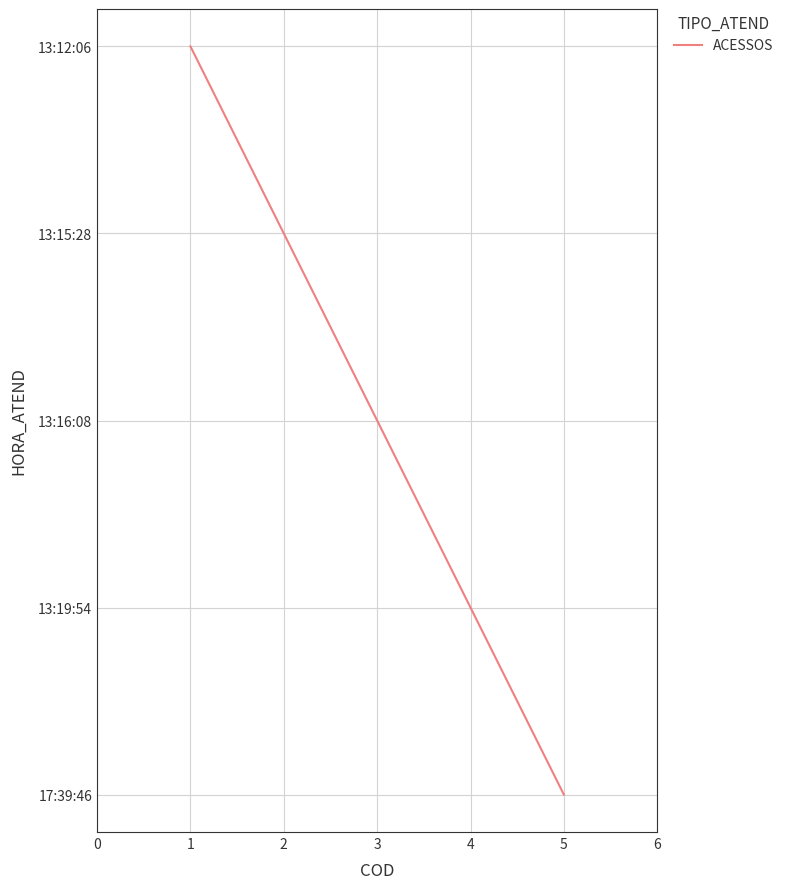

Is this an area chart (filled region under the line)?

No